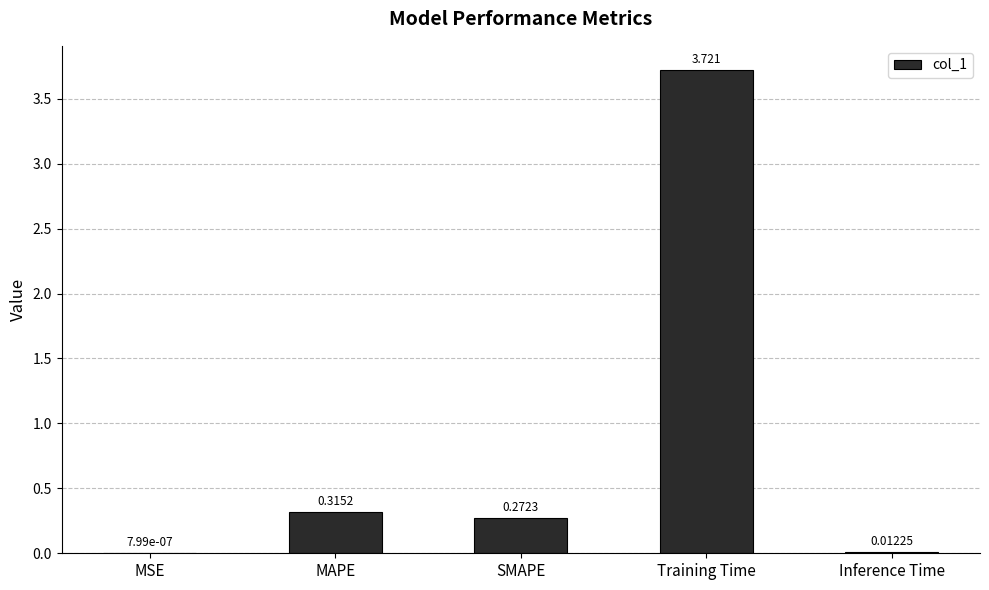

Where is the data nearest to the value 1?

MAPE